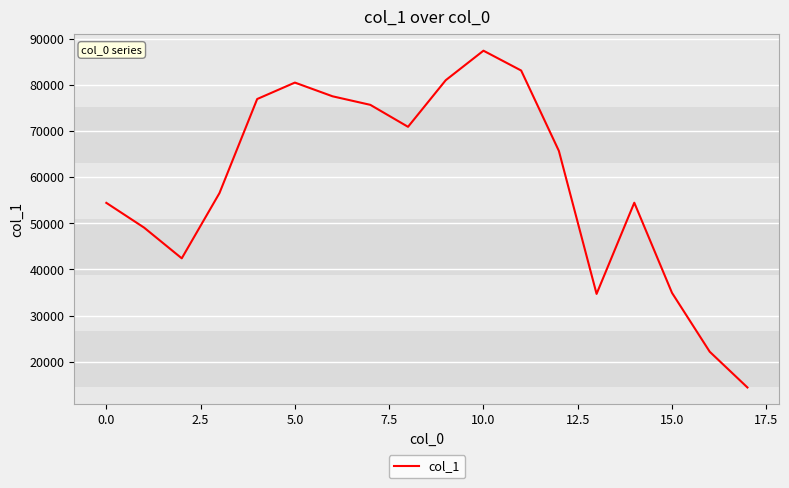

What is the smallest value displayed?

14455